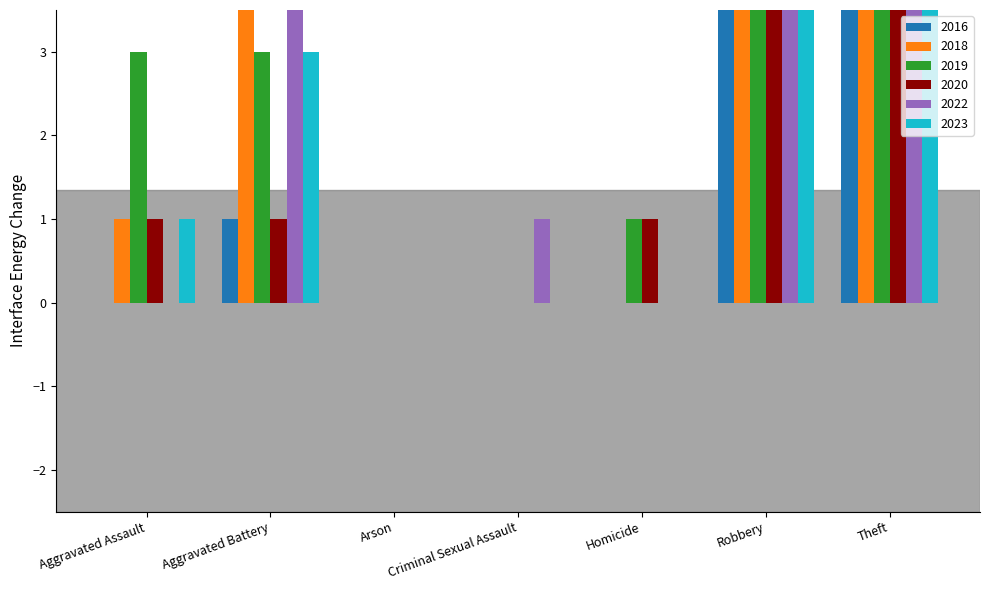

Between Criminal Sexual Assault and Robbery, which series saw the biggest shift?

2022